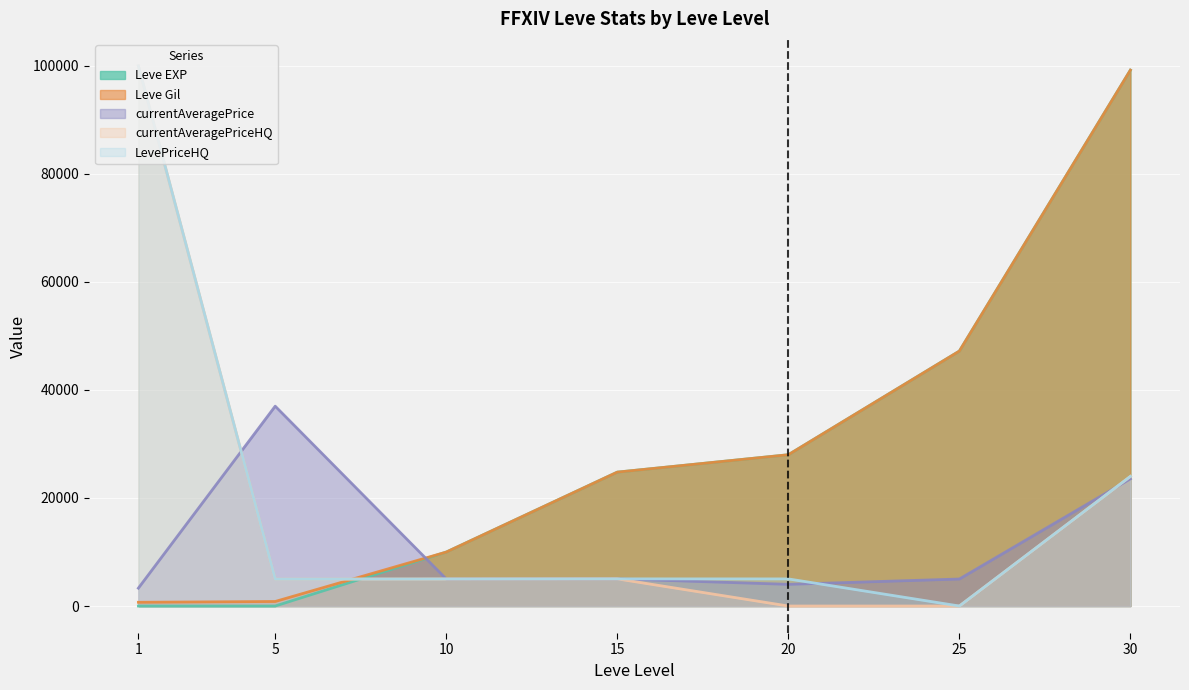

The Leve EXP series shows 25685 at 30. True or false?

False